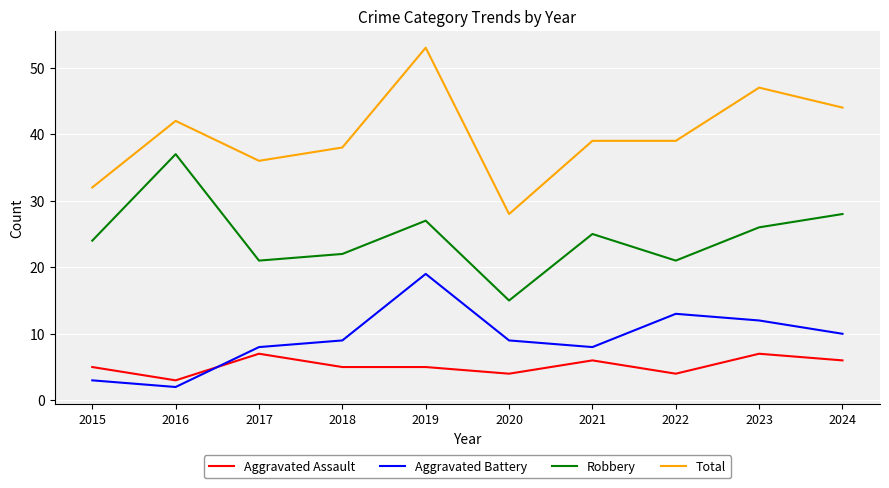

Is this an area chart (filled region under the line)?

No